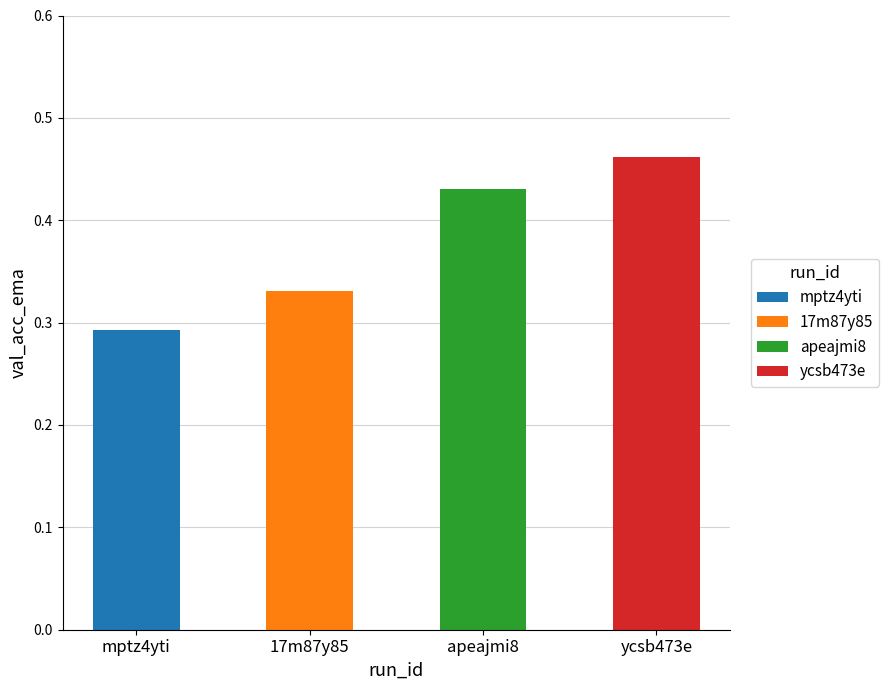

What is the value of the 3rd bar from the left?

0.4